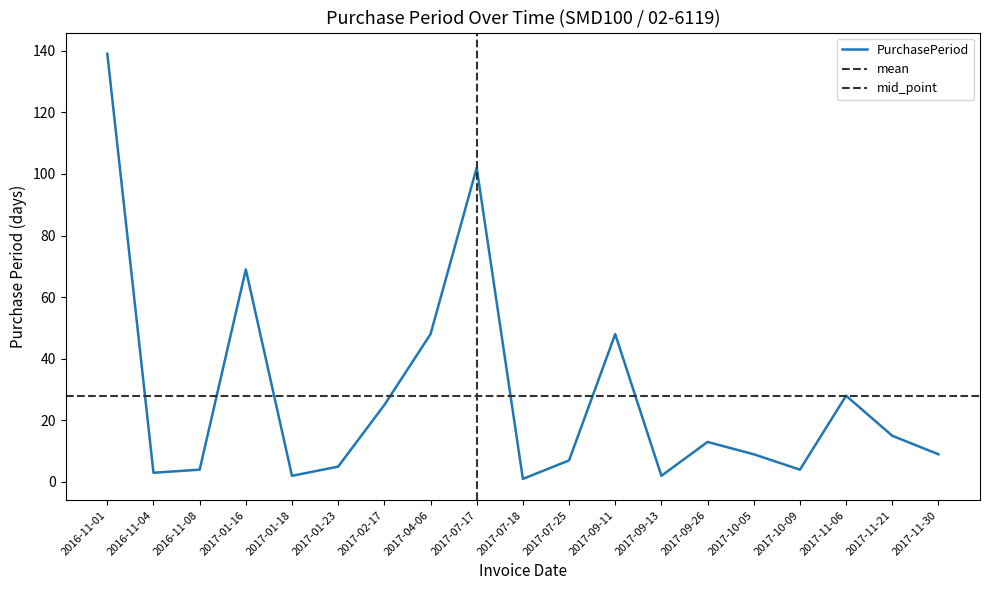

How many points are lower than both their immediate neighbors (excluding endpoints)?

5